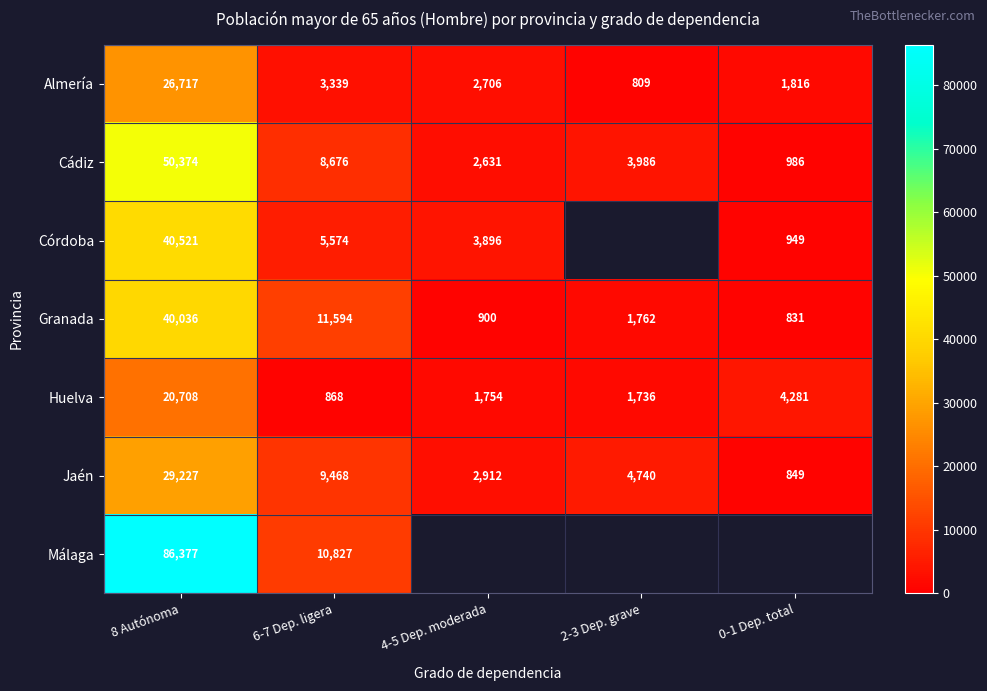

Rank the series at 6-7 Dep. ligera from lowest to highest value.

Huelva, Almería, Córdoba, Cádiz, Jaén, Málaga, Granada